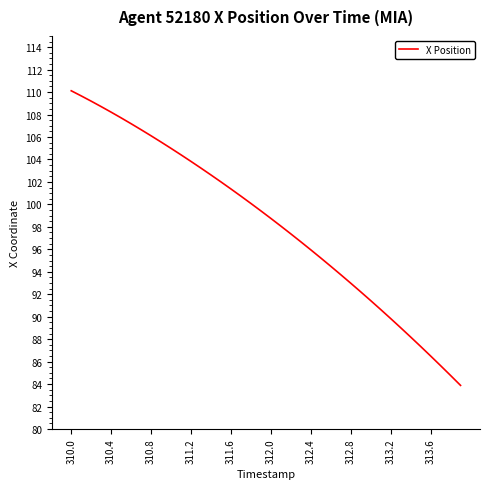

Is this an area chart (filled region under the line)?

No